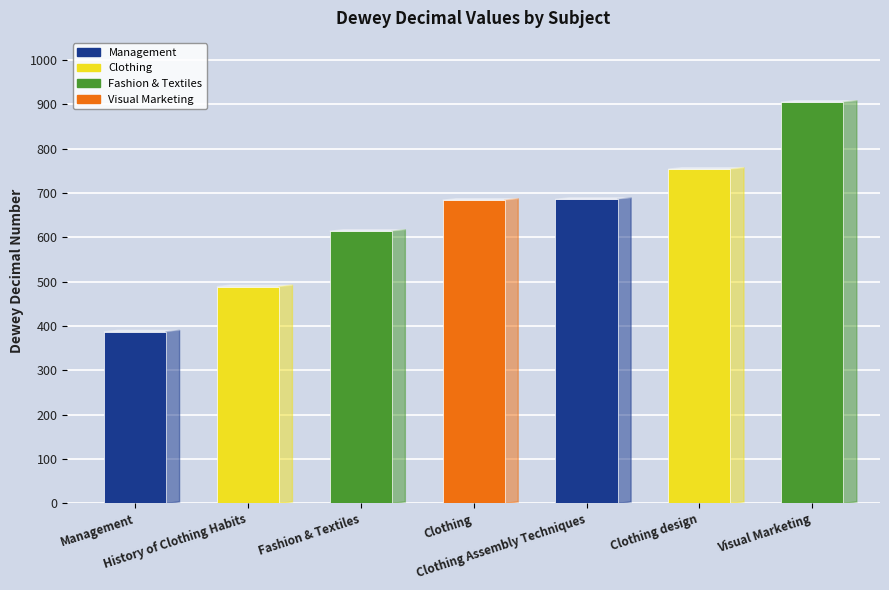

What is the sum of all values?

4519.0